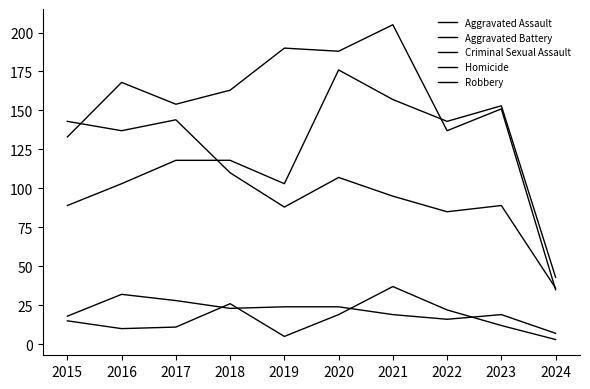

What is the maximum value shown in the chart?

205